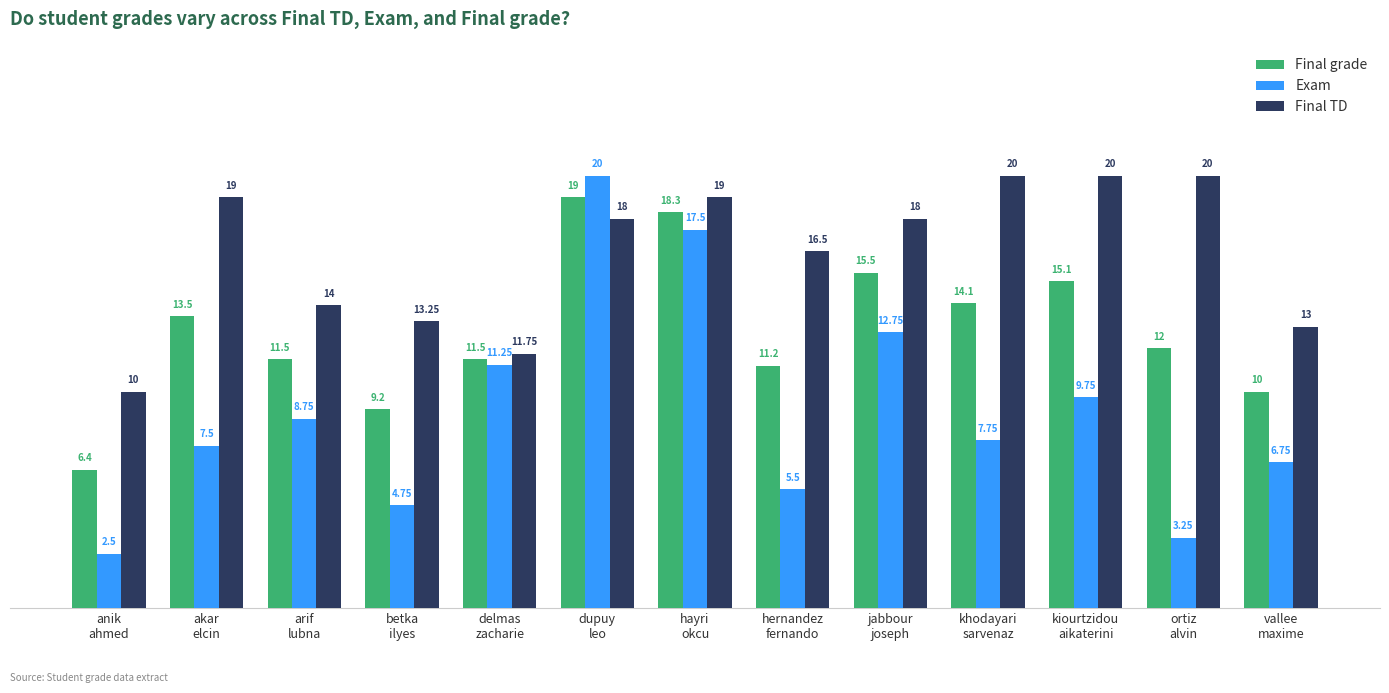

What is the label of the 1st bar from the left?

anik
ahmed